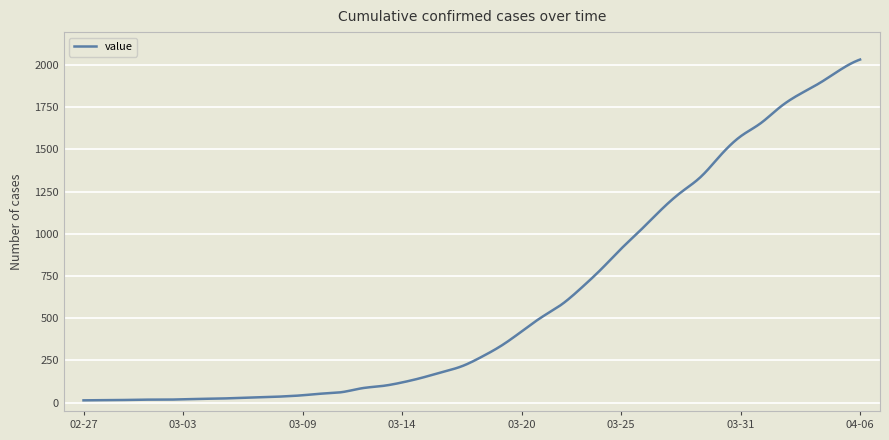

What is the maximum value shown in the chart?

2032.0